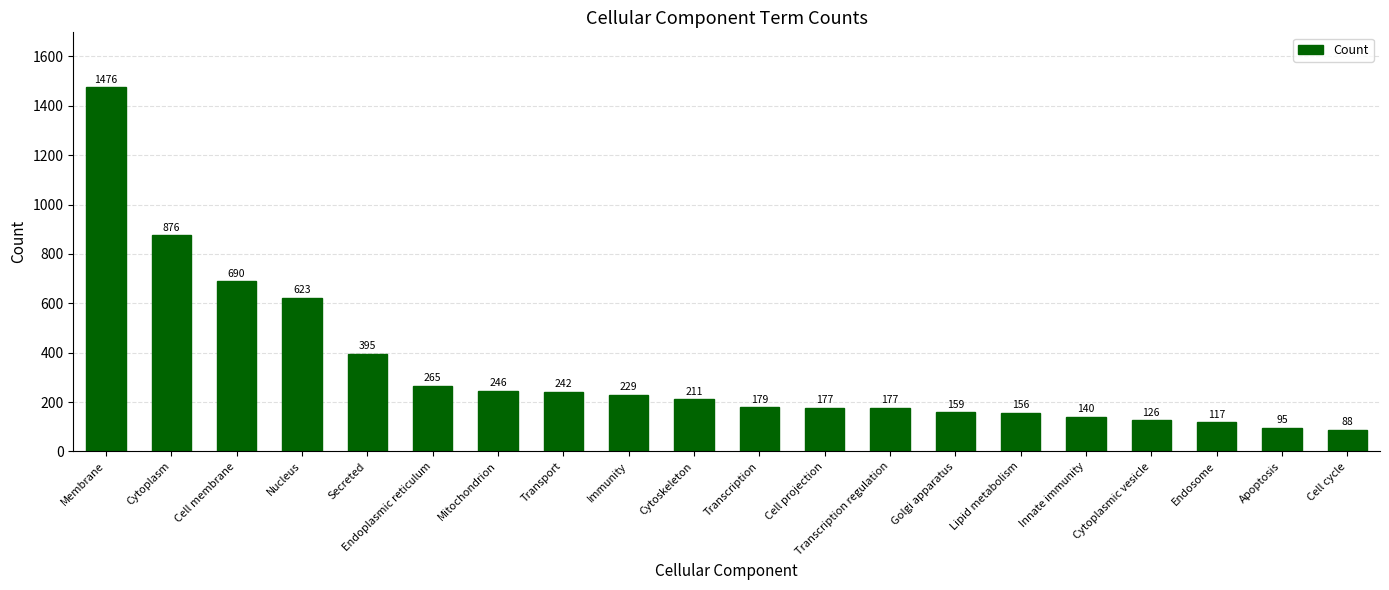

How many series are shown in this chart?

1